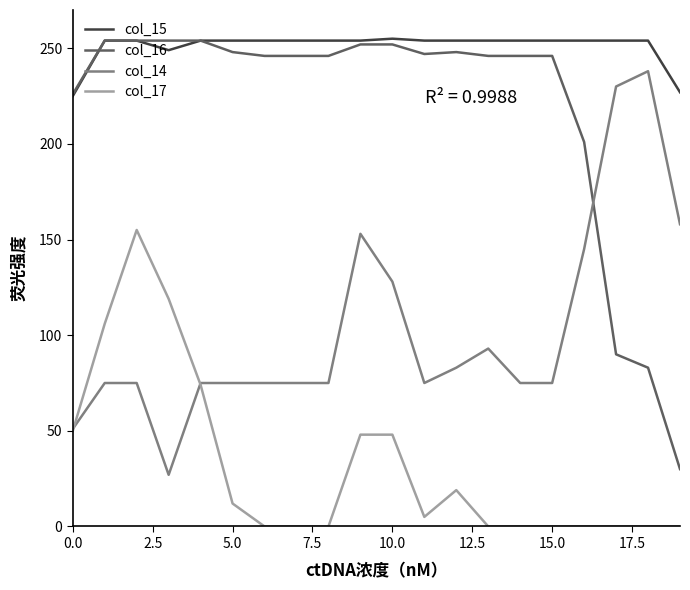

True or false: col_15 and col_17 intersect in this chart.

False